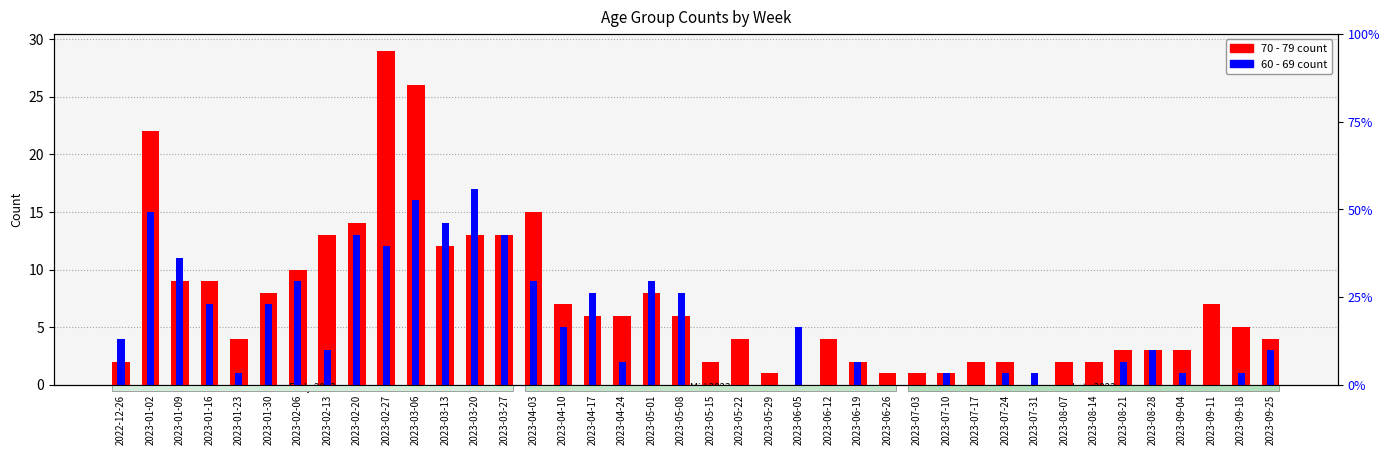

List the series in order of their overall mean, lowest first.

60 - 69 count, 70 - 79 count